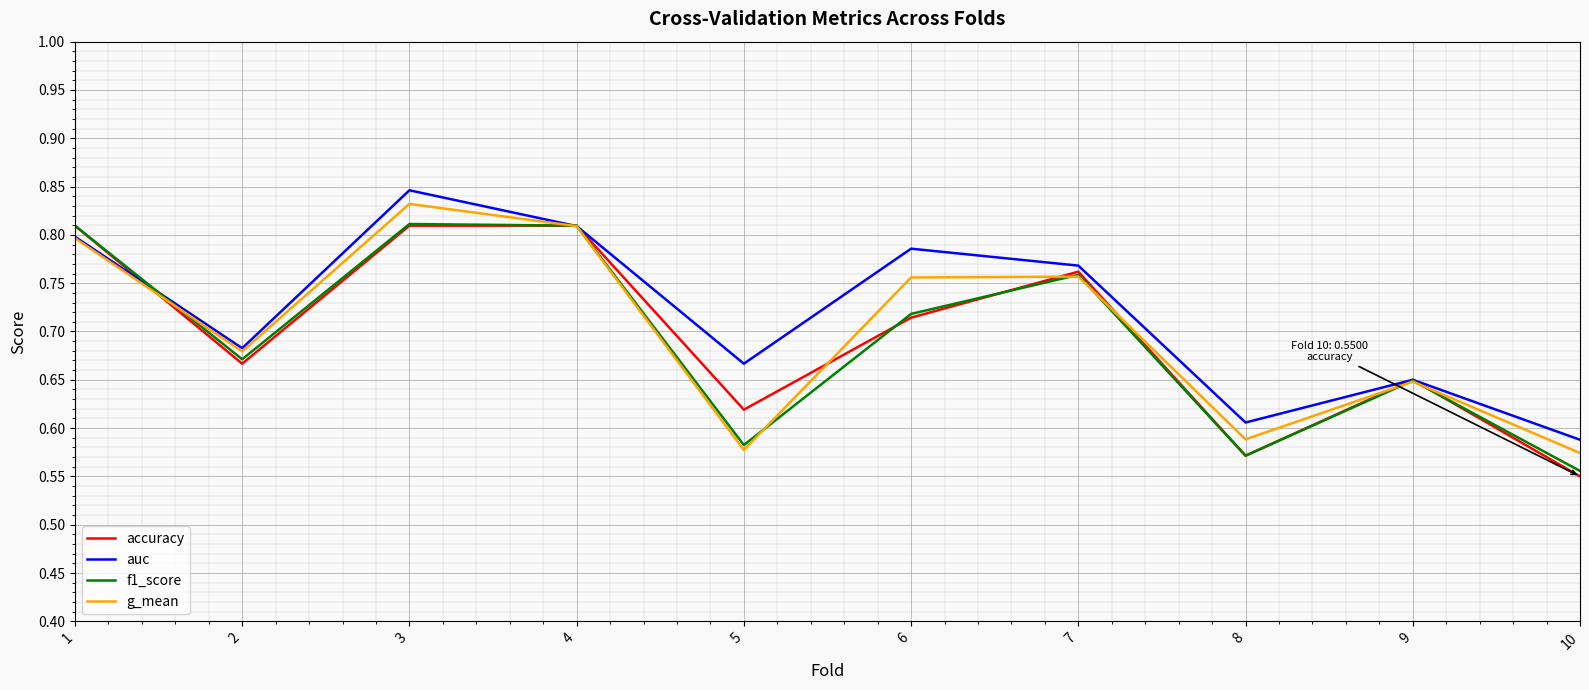

Where is accuracy nearest to the value 0?

10